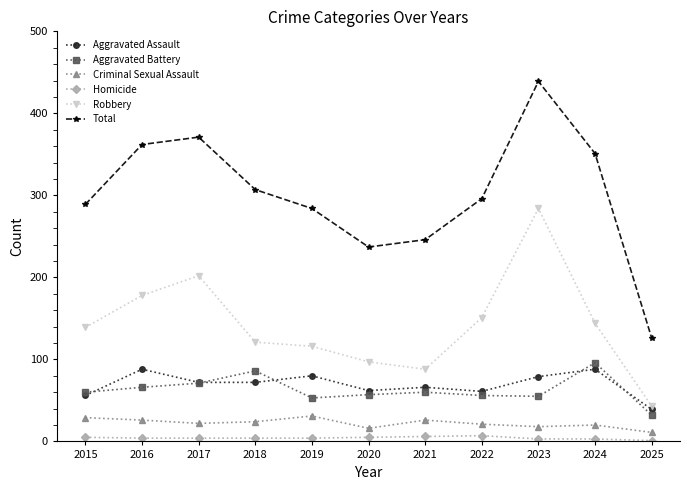

Between 2015 and 2021, which series saw the biggest shift?

Robbery